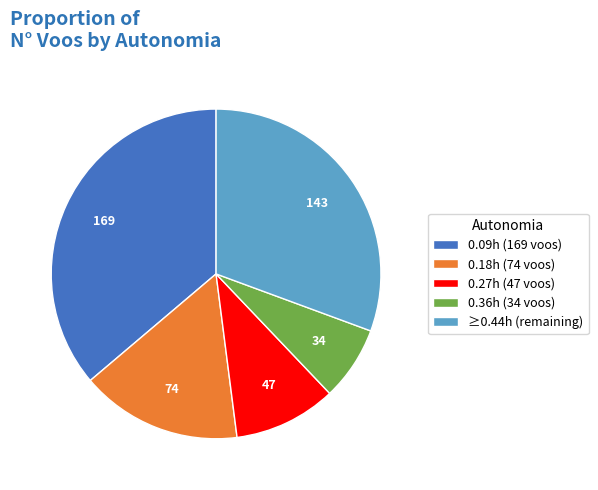

Between 0.09h (169 voos) and ≥0.44h (remaining), which is larger?

0.09h (169 voos)